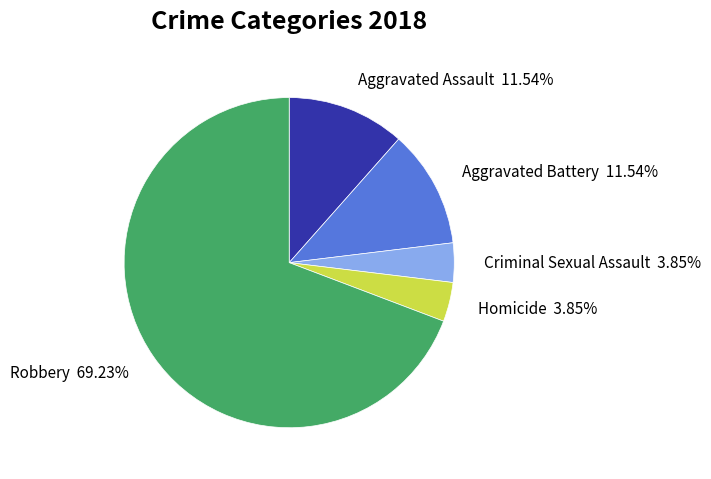

To the nearest percent, what is the difference between the largest and smallest slice percentages?

65%